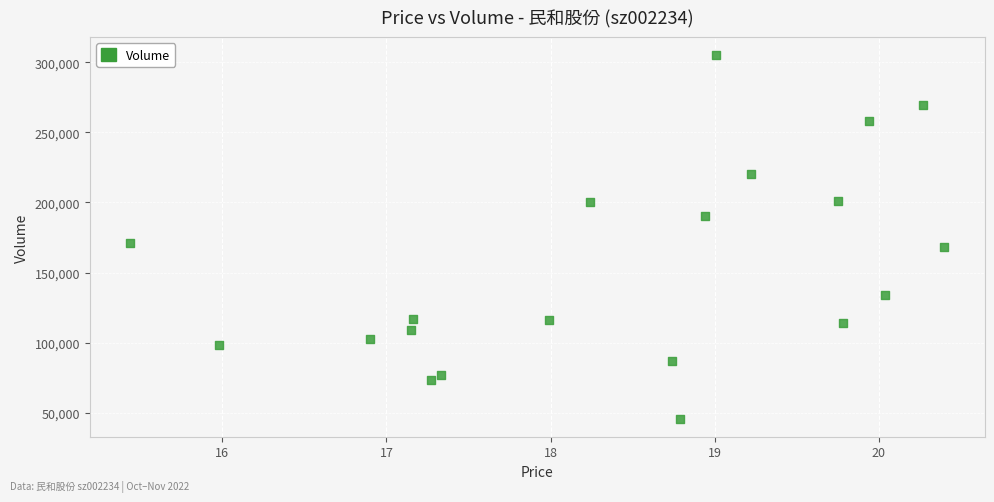

What is the range of Y values (max minus min)?

259254